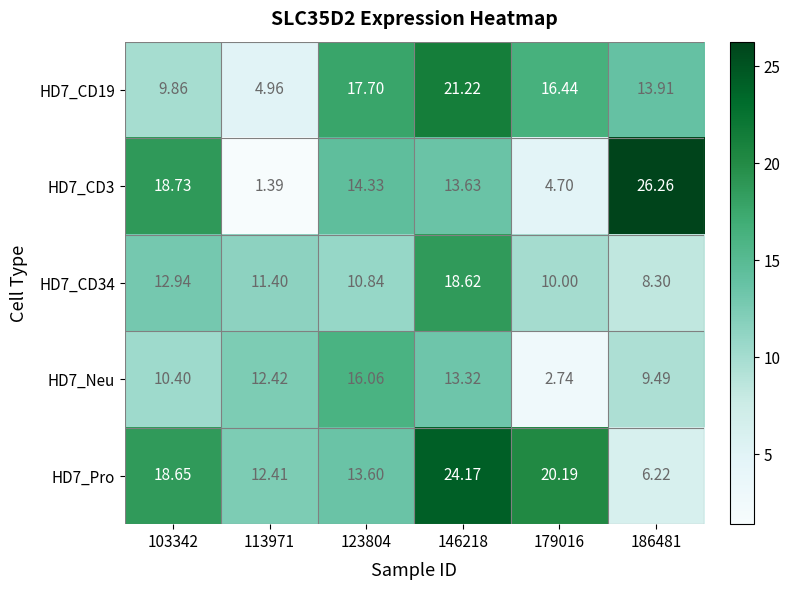

Is the value of HD7_Pro at 146218 greater than the value of HD7_Neu at 179016?

Yes